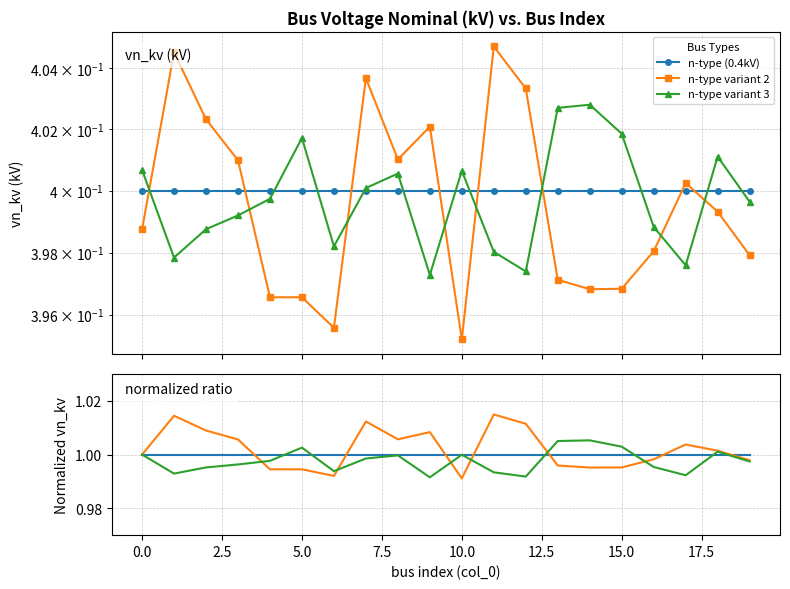

Rank the series by their average value, from lowest to highest.

n-type variant 3, n-type (0.4kV), n-type variant 2